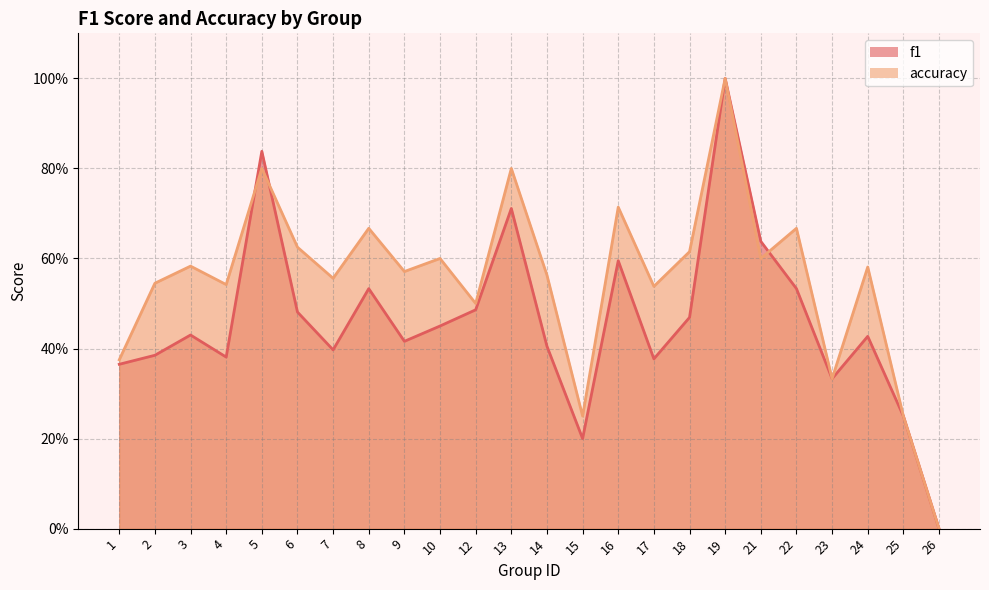

Between 8 and 25, which is larger?

8